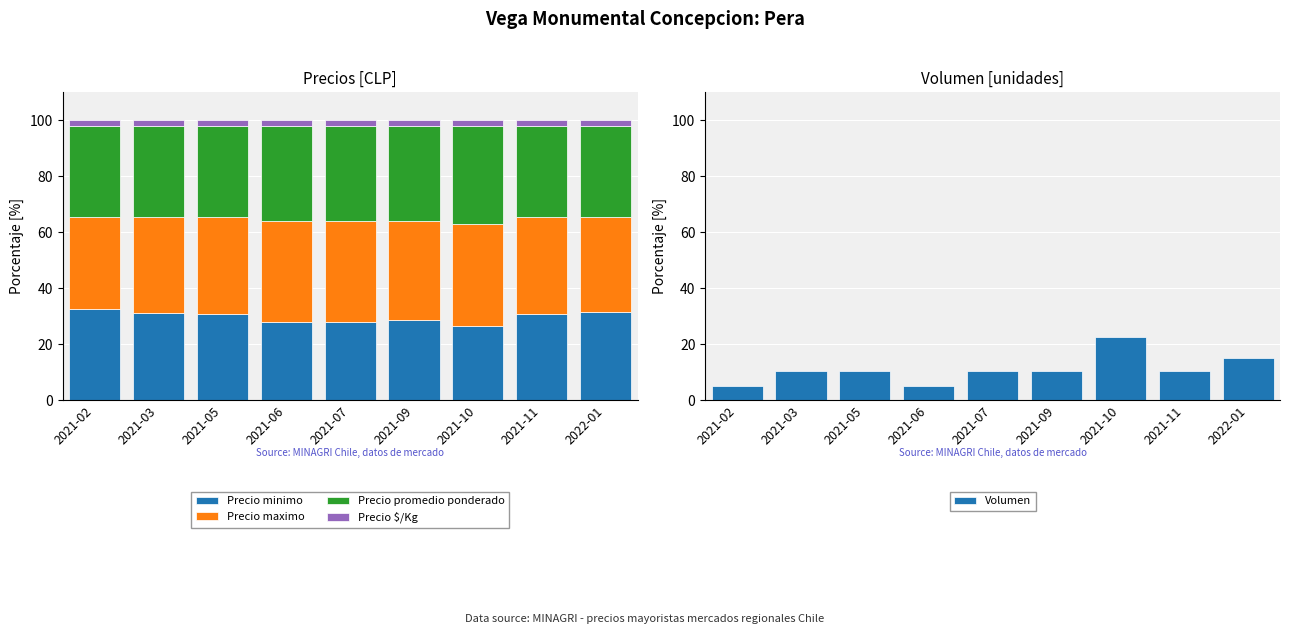

What is the label of the 7th bar from the left?

2021-10